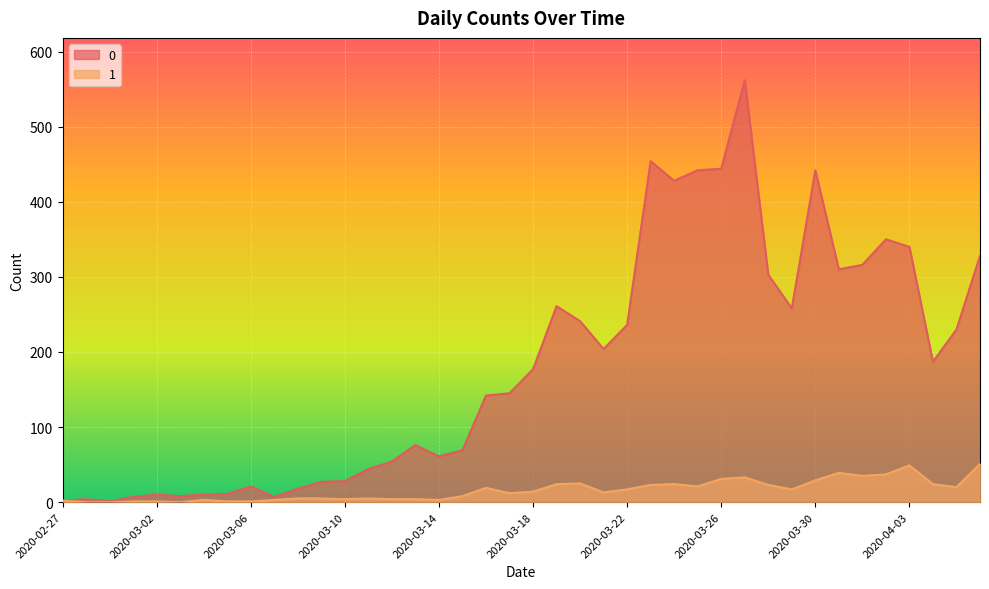

The 1 series shows 24 at 2020-03-24. True or false?

True